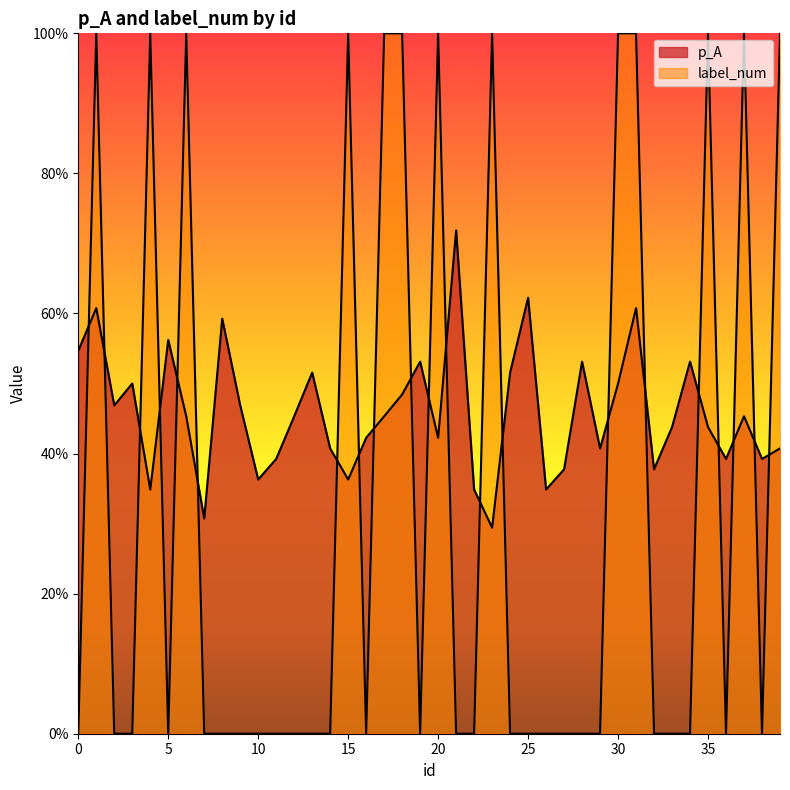

What value does the label_num series have at 6?

1.0